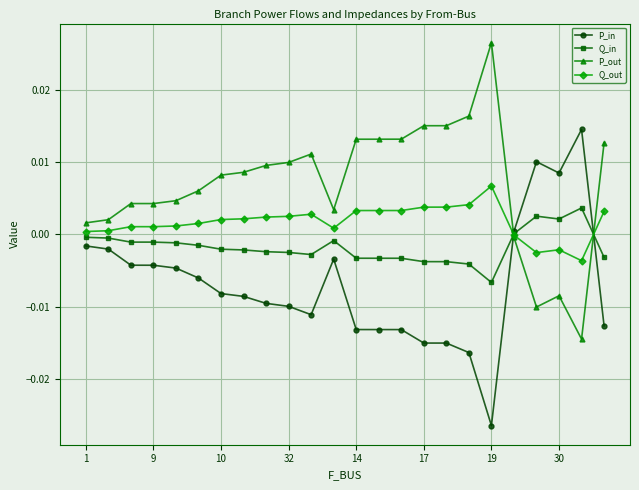

Which series has the largest total across all categories?

P_out